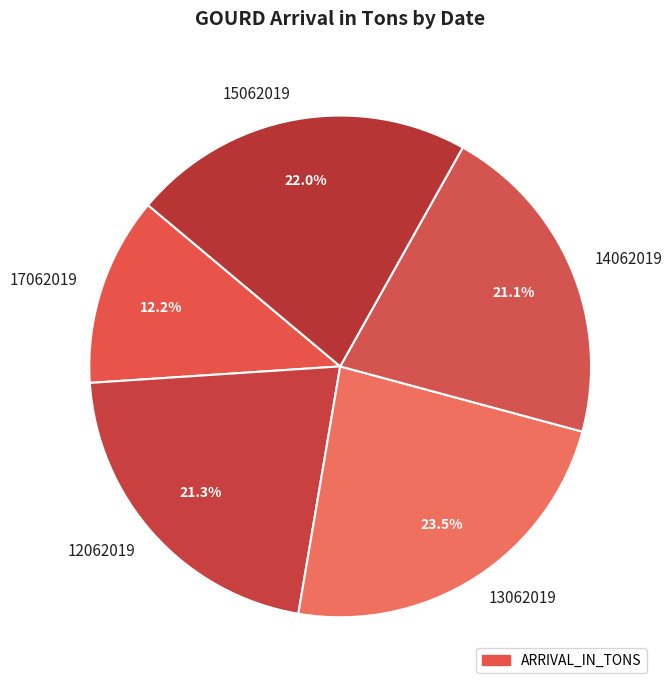

What percentage is NOT represented by 12062019?

78.7%